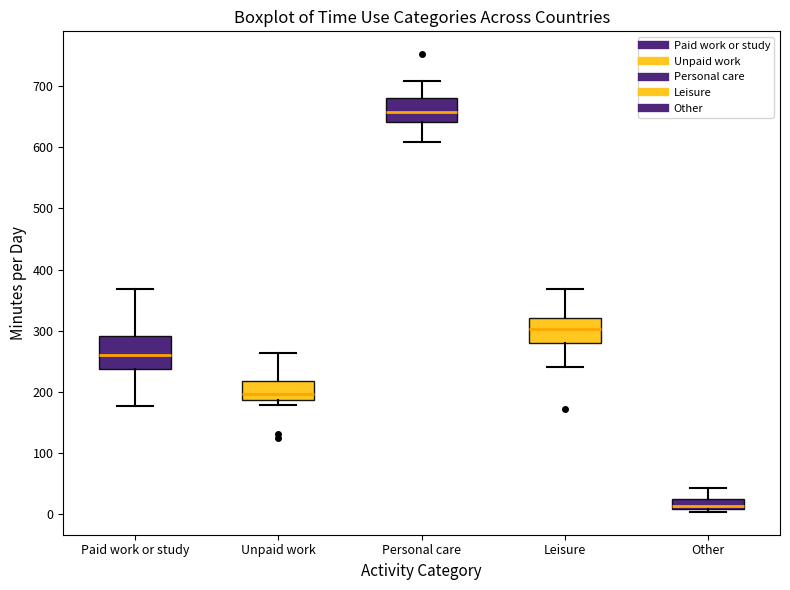

Where does the upper whisker of the box for Paid work or study end on the y-axis? The values are not printed on the chart, so give them approximately, as read against the axis.

370